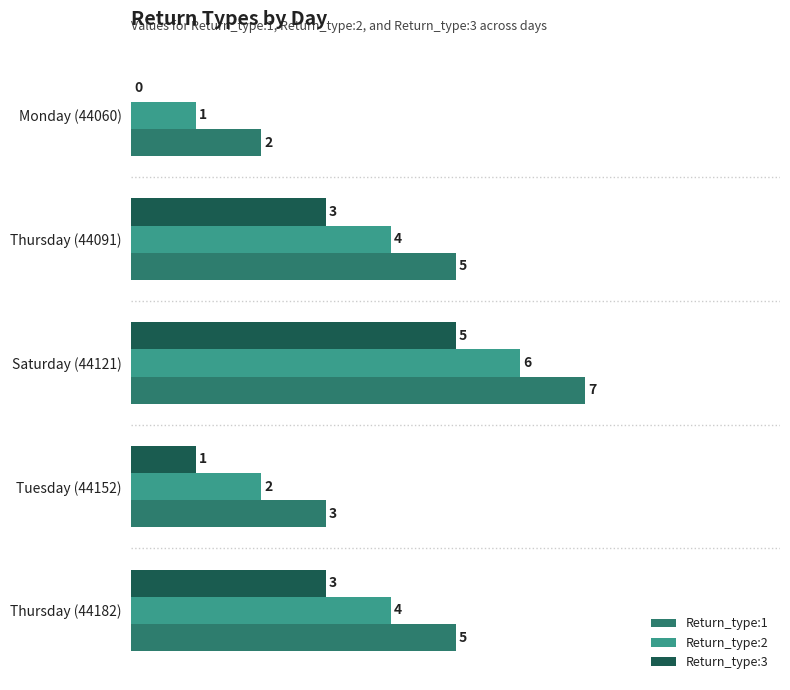

At which category is the sum across all series the highest?

Saturday (44121)